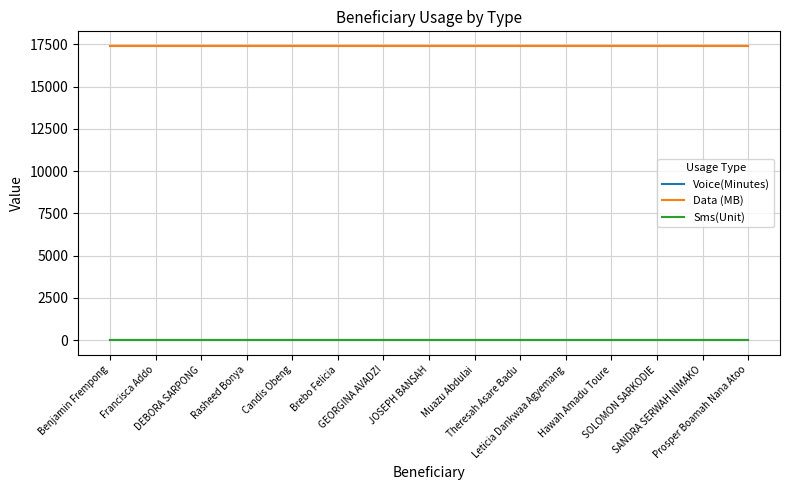

What is the difference between the highest and lowest values at Rasheed Bonya?

17408